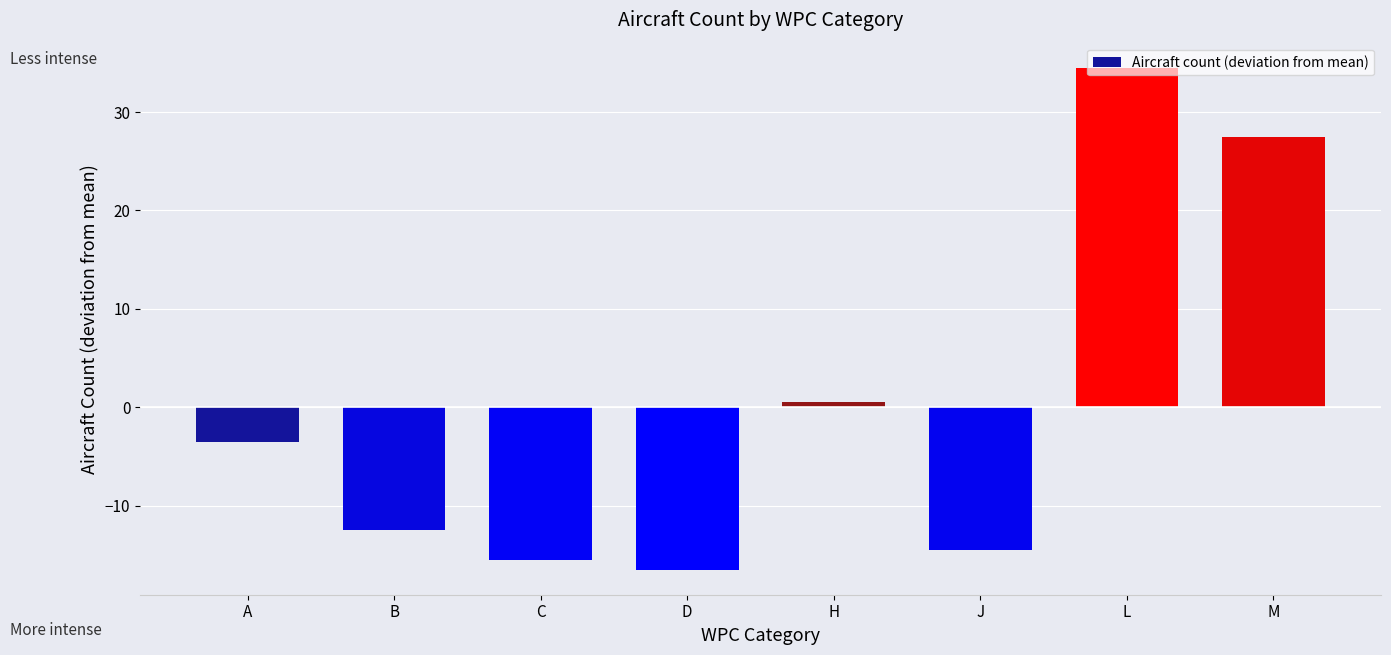

Reading right to left, list all the values displayed in this chart.

M=27.5	L=34.5	J=-14.5	H=0.5	D=-16.5	C=-15.5	B=-12.5	A=-3.5